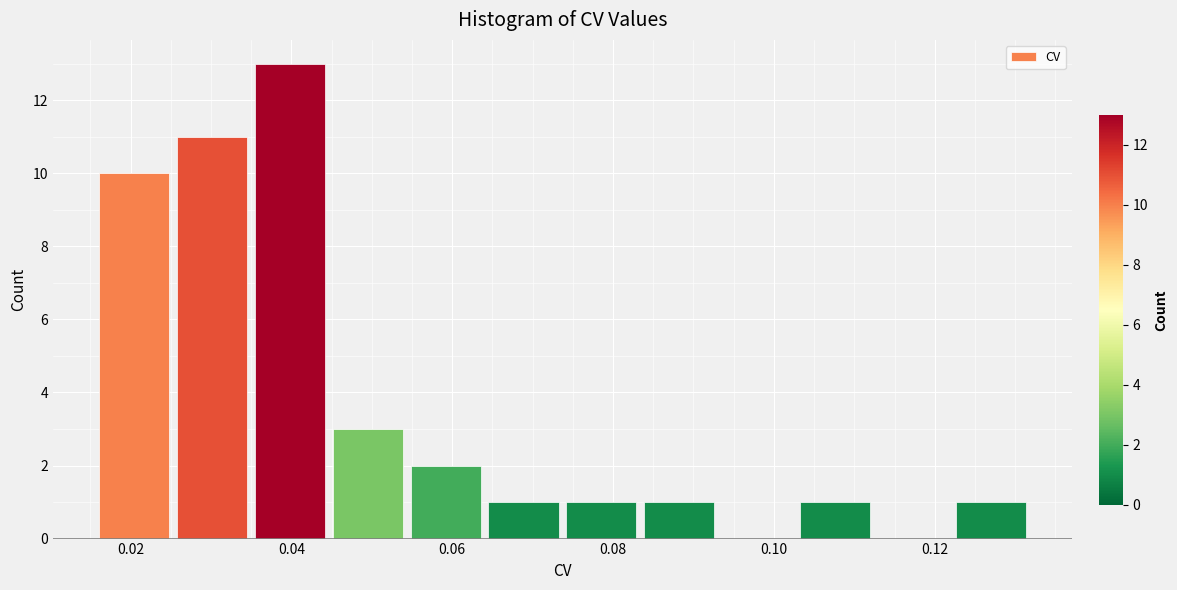

Over which range of the x-axis is the bar tallest?

0.034 to 0.044